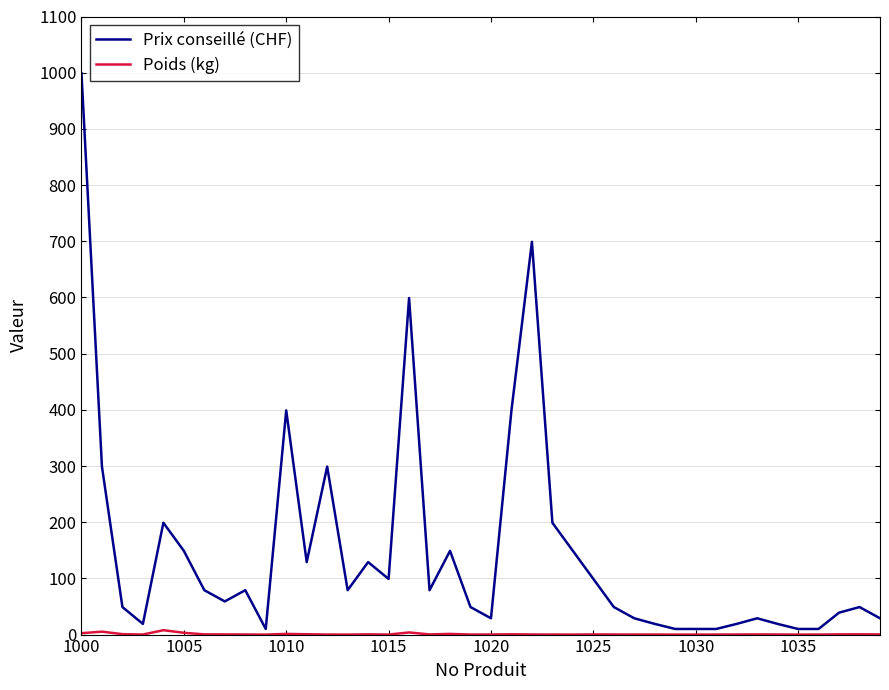

What is the greatest value displayed?

999.0